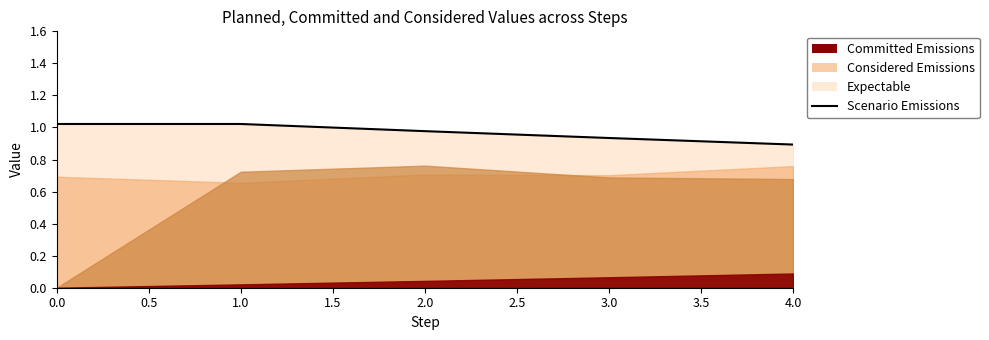

What is the maximum value shown in the chart?

1.0